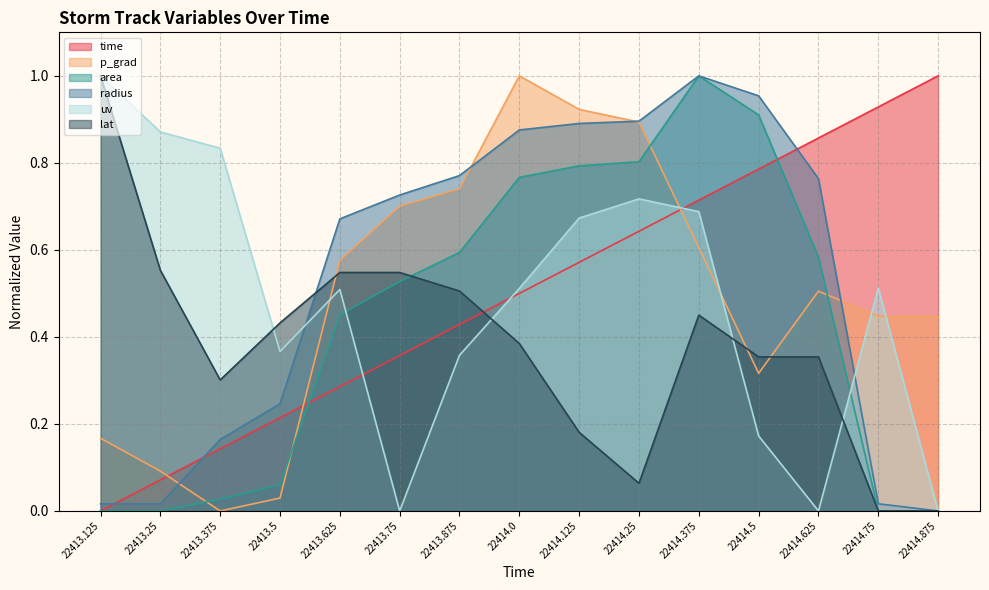

Is the value of p_grad at 22413.875 greater than the value of time at 22414.625?

No